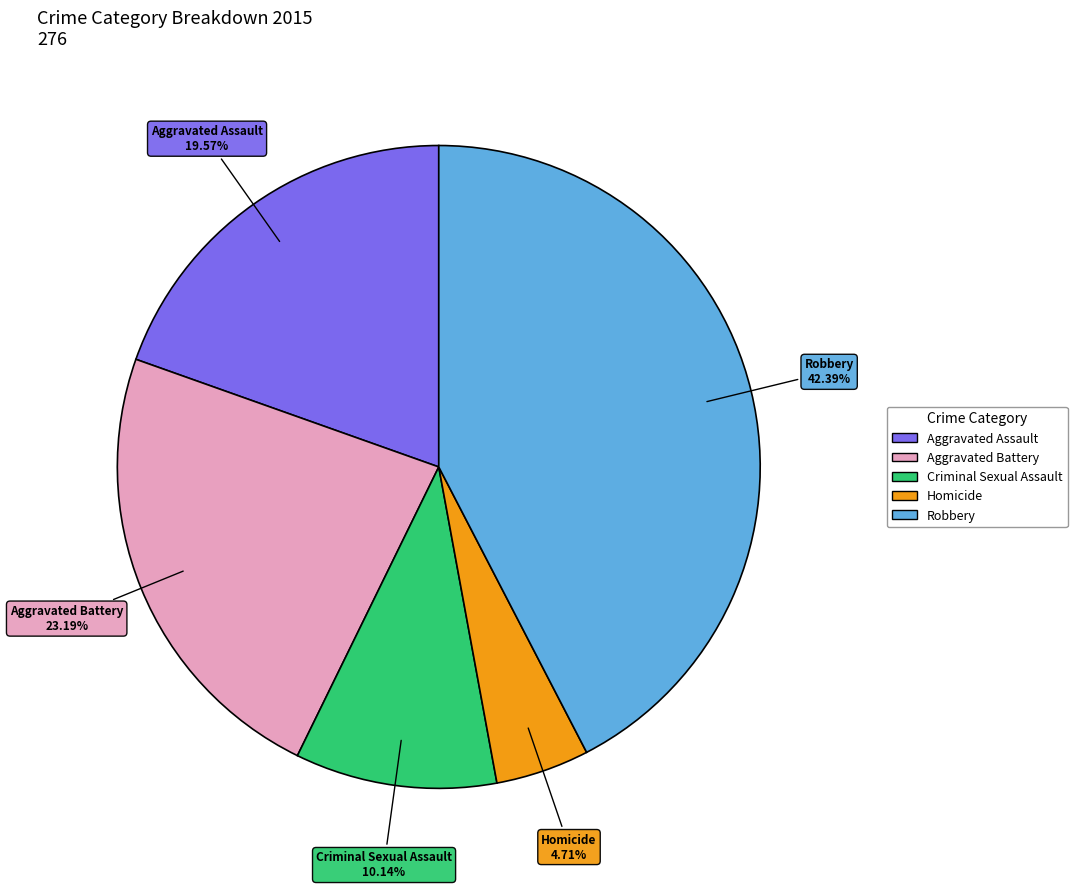

Is it true that Robbery is 42% of the pie?

True